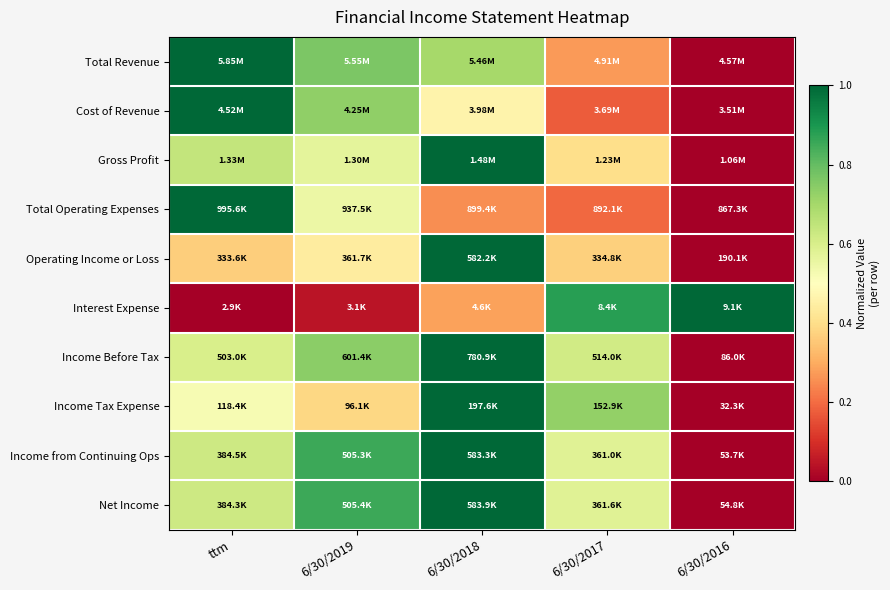

At which category does the chart reach its peak across all series?

ttm